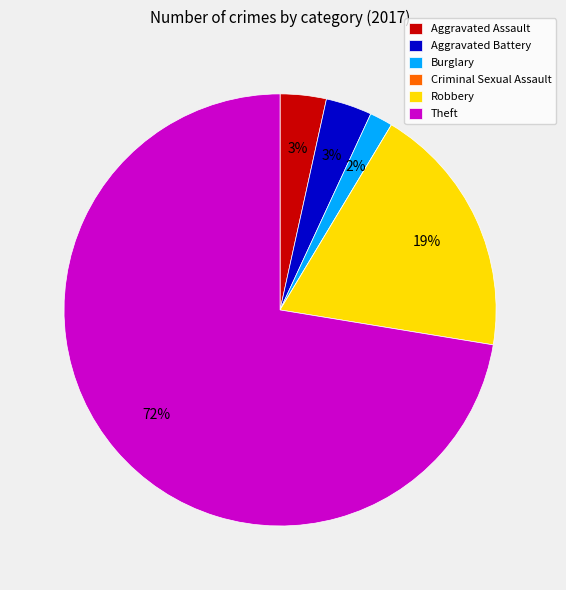

Which slice is the largest?

Theft